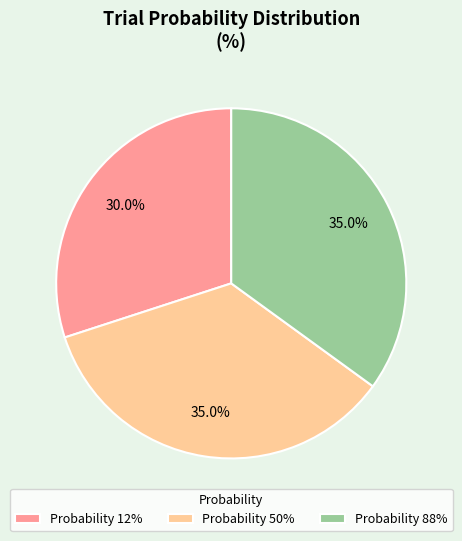

Does Probability 12% account for over 50% of the chart?

No